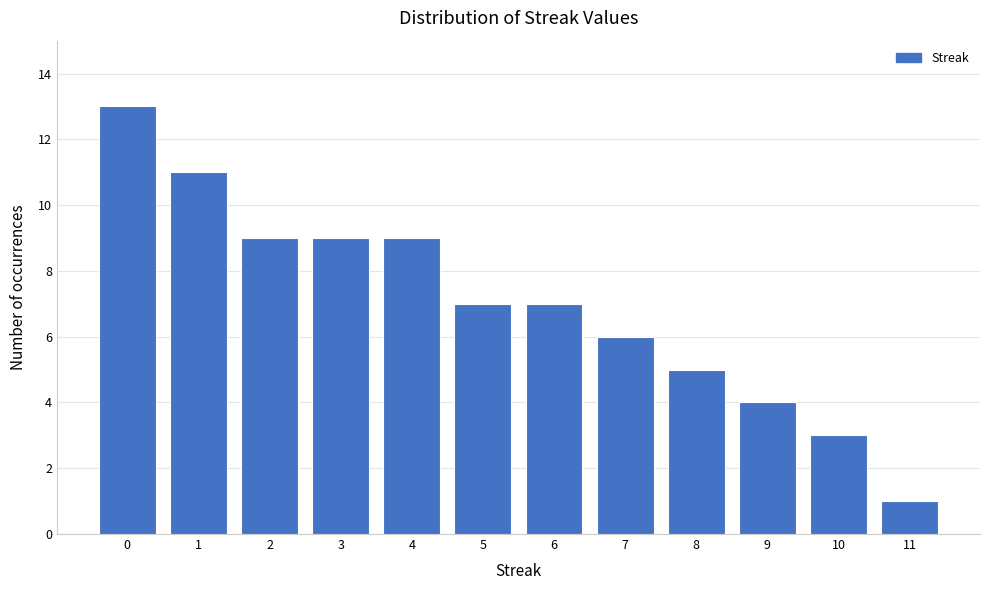

Reading left to right, what are all the values shown in this chart?

13	11	9	9	9	7	7	6	5	4	3	1